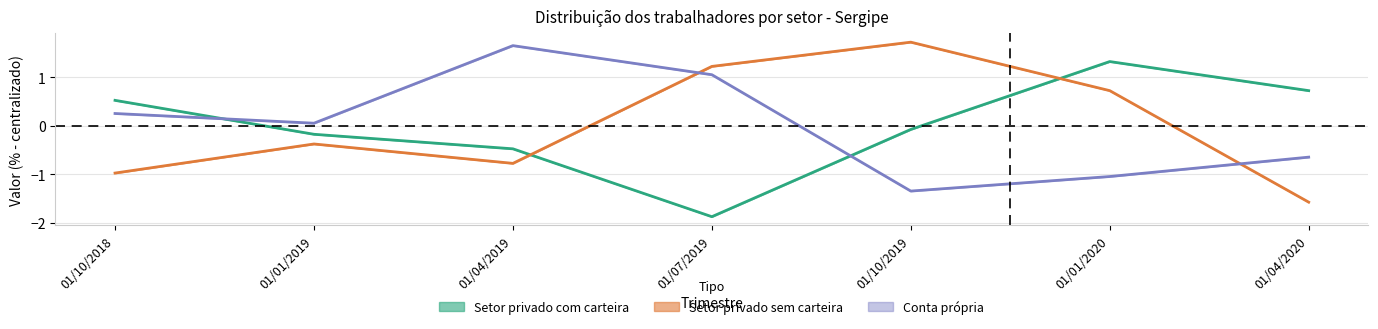

What is the difference between the second highest and second lowest values in the Setor privado sem carteira (Partial) series?

2.2